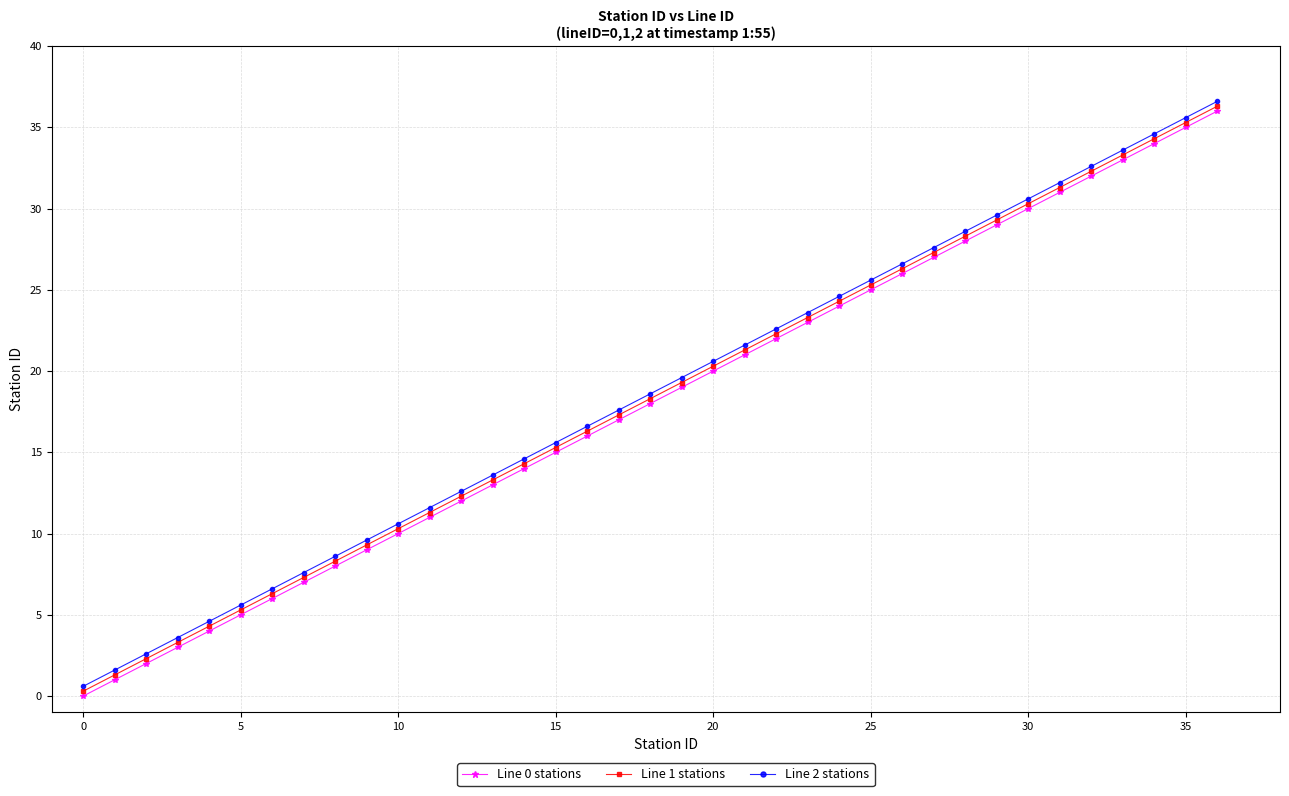

What is the highest value of the Line 0 stations series?

36.0